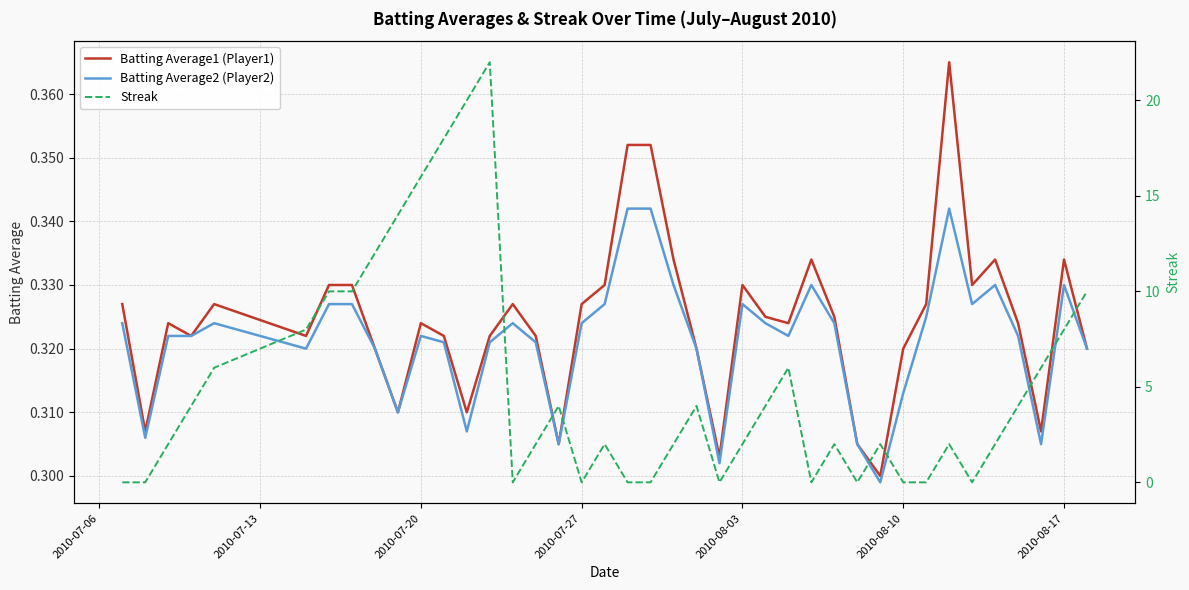

What is the maximum value shown in the chart?

22.0